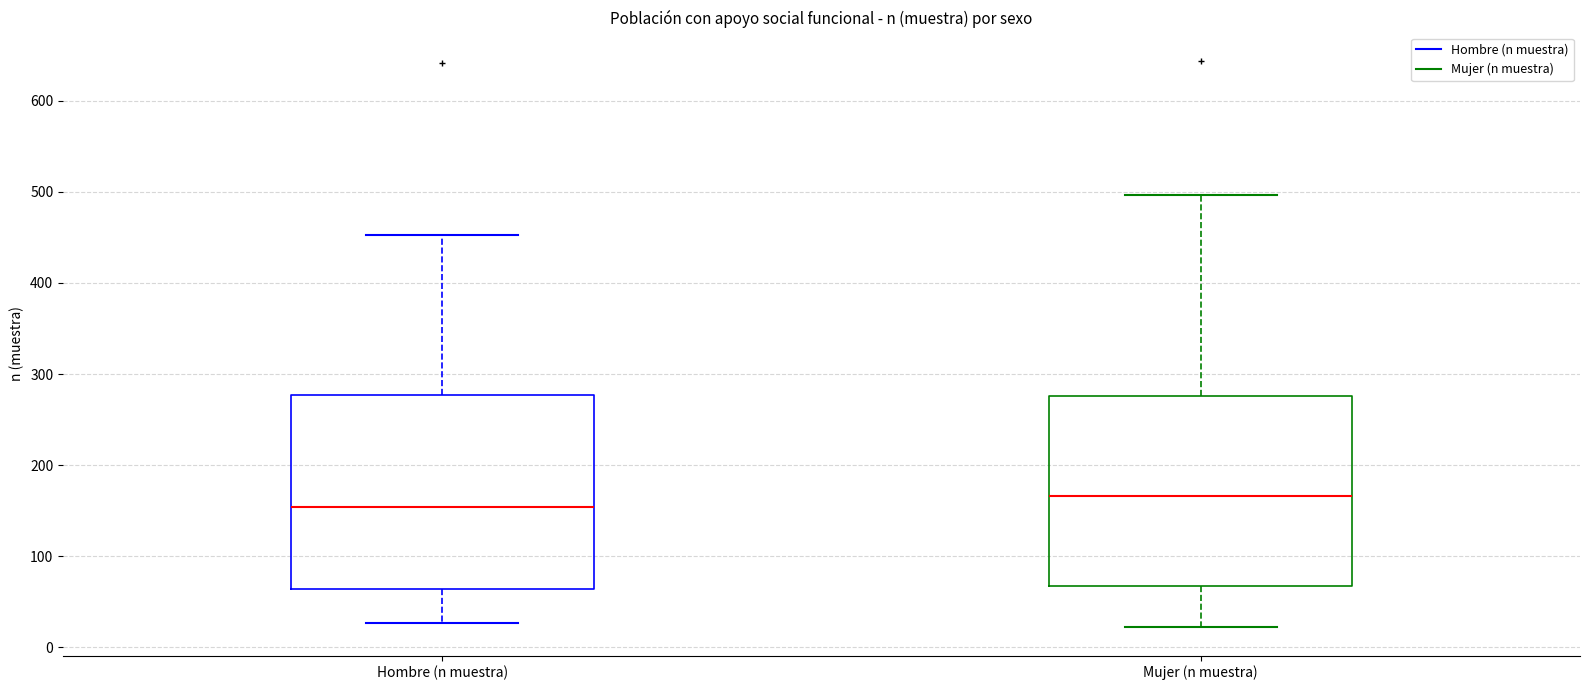

Reading left to right, read every box against the y-axis: the position of its median line, the range the box covers, and the ends of its whiskers. The values are not printed on the chart, so give them approximately, as read against the axis.

Hombre (n muestra): median 150, box 60 to 280, whiskers 30 to 450
Mujer (n muestra): median 170, box 70 to 280, whiskers 20 to 500